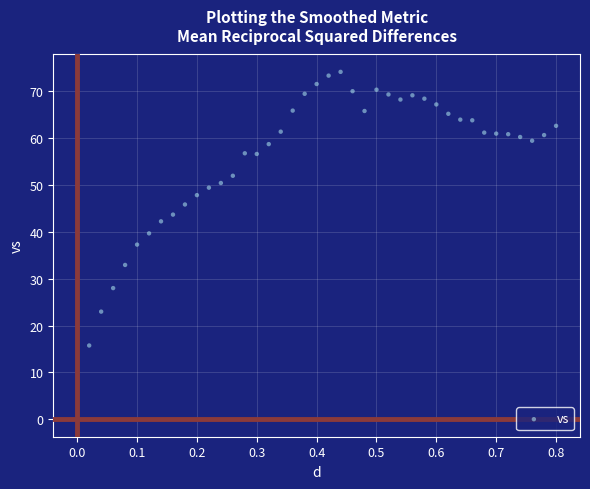

What is the range of X values (max minus min)?

0.8